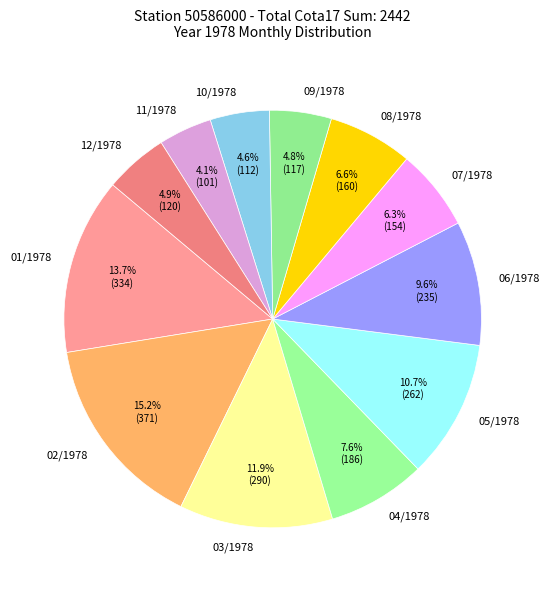

To the nearest percent, what percentage of the pie is 07/1978?

6%